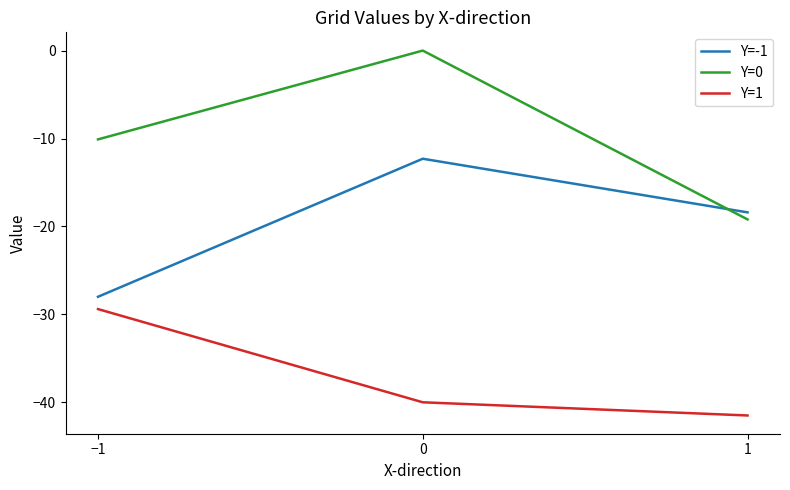

Reading left to right, list all the values displayed in this chart.

Y=-1: -28.0	-12.3	-18.4
Y=0: -10.1	0.0	-19.2
Y=1: -29.4	-40.0	-41.5